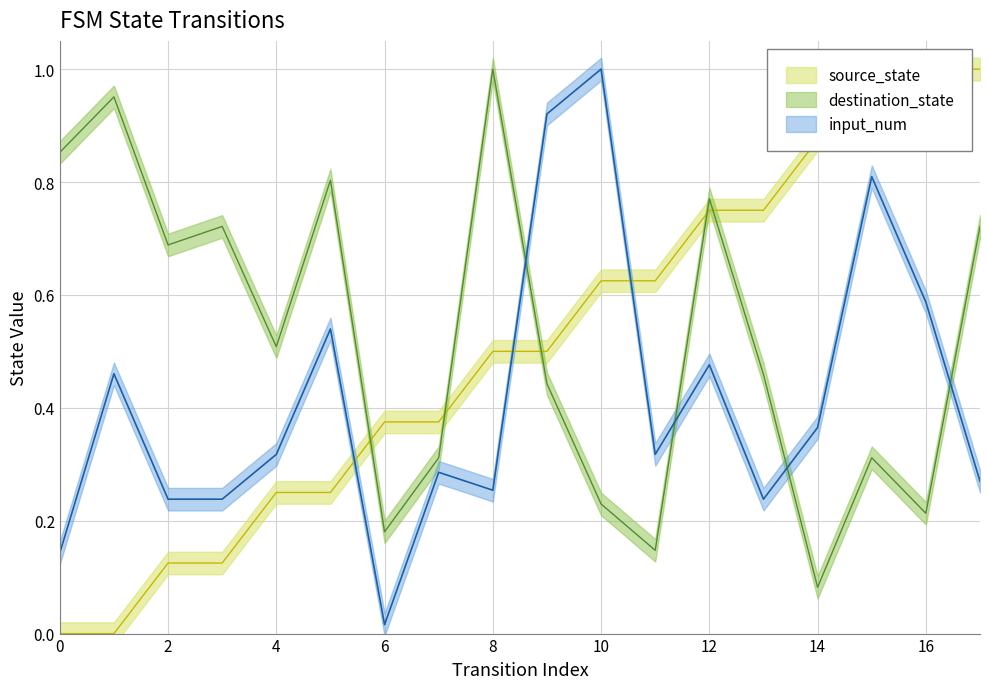

Rank the series by their maximum value, from lowest to highest.

source_state, destination_state, input_num